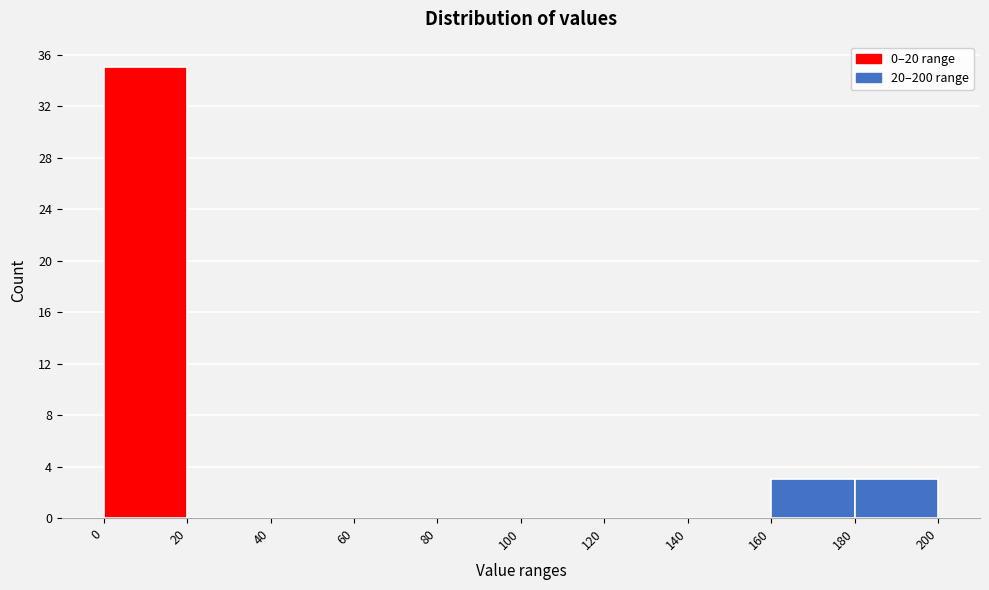

Reading left to right, transcribe this chart: for each bar, give the range it covers on the x-axis and its height. The values are not printed on the chart, so give them approximately, as read against the axis.

0 to 20: 35
20 to 40: 0
40 to 60: 0
60 to 80: 0
80 to 100: 0
100 to 120: 0
120 to 140: 0
140 to 160: 0
160 to 180: 3
180 to 200: 3